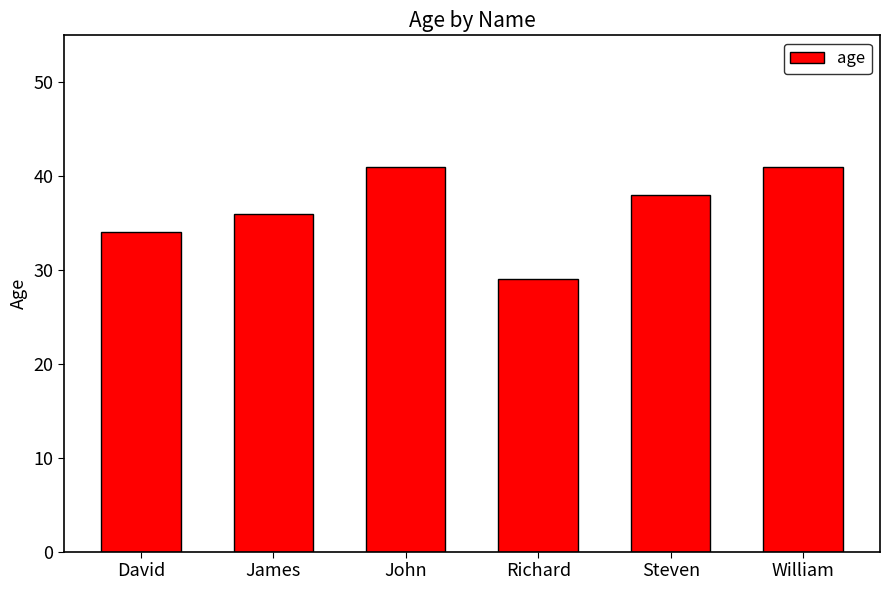

What is the value of the 3rd bar from the left?

41